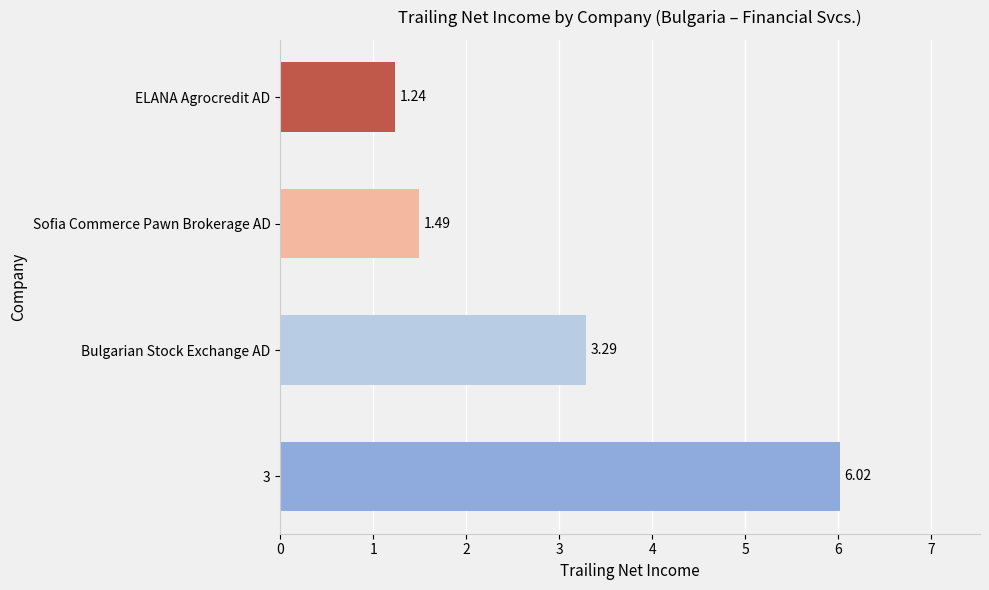

At which label is the value closest to 3?

Bulgarian Stock Exchange AD